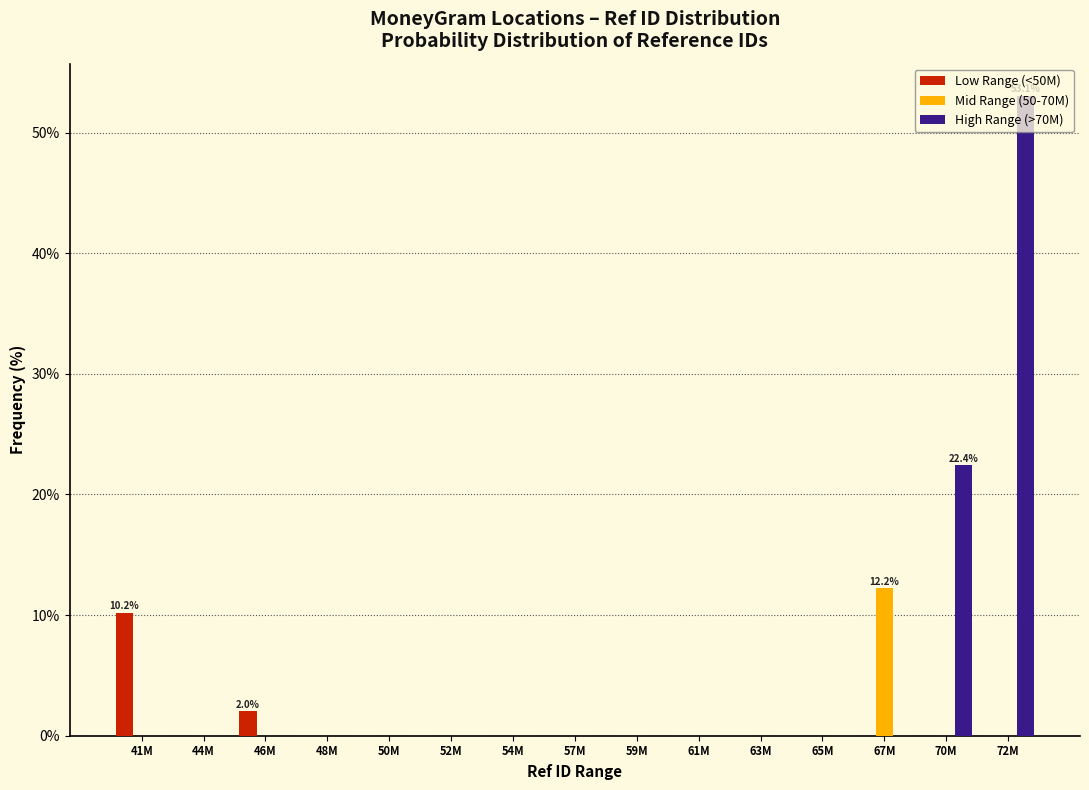

At which category is the sum across all series the highest?

72M